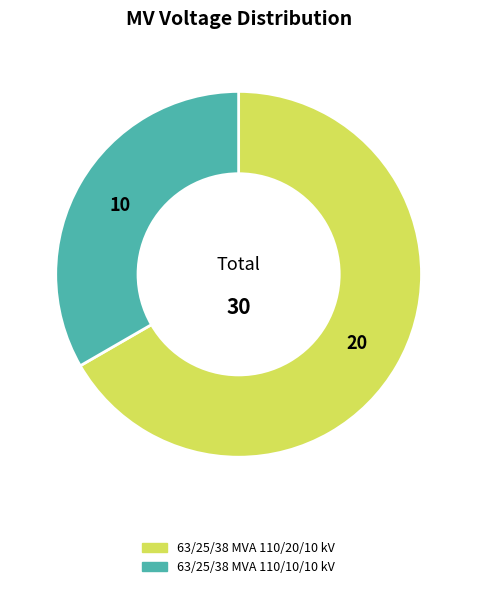

True or false: 63/25/38 MVA 110/20/10 kV accounts for 67% of the total.

True